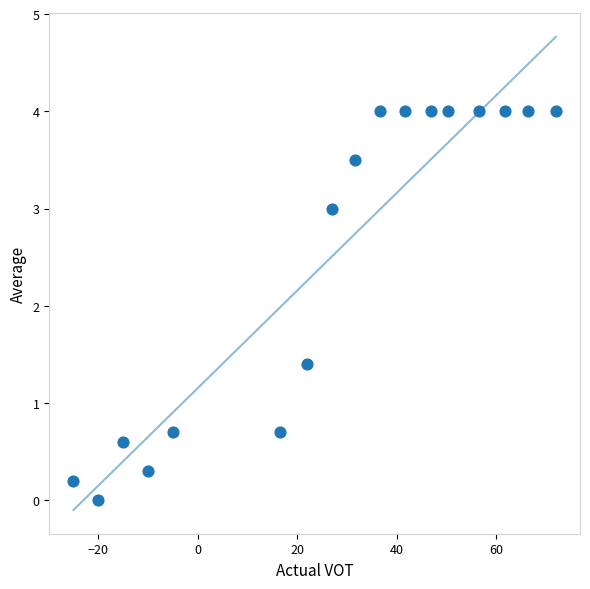

What Y value in the scatter plot is closest to 2?

1.4